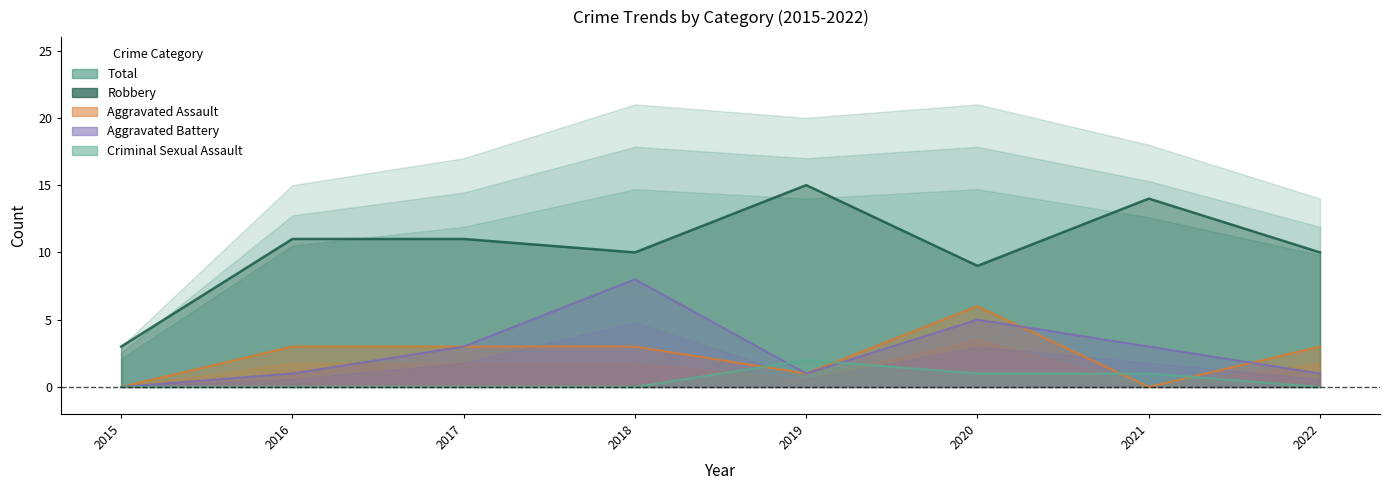

At which category is the sum across all series the highest?

2018